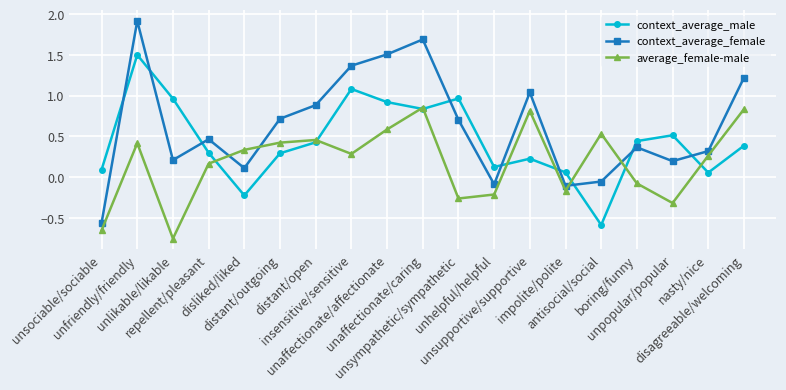

After their last crossing, which series has the higher values: context_average_male or average_female-male?

average_female-male